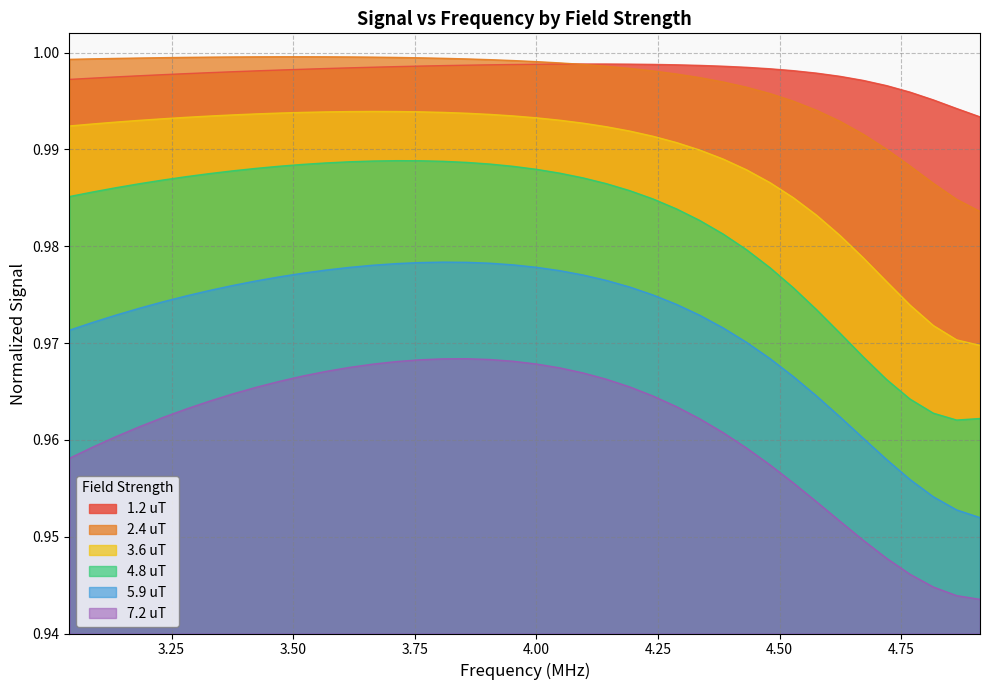

How many lines are shown in the chart?

6